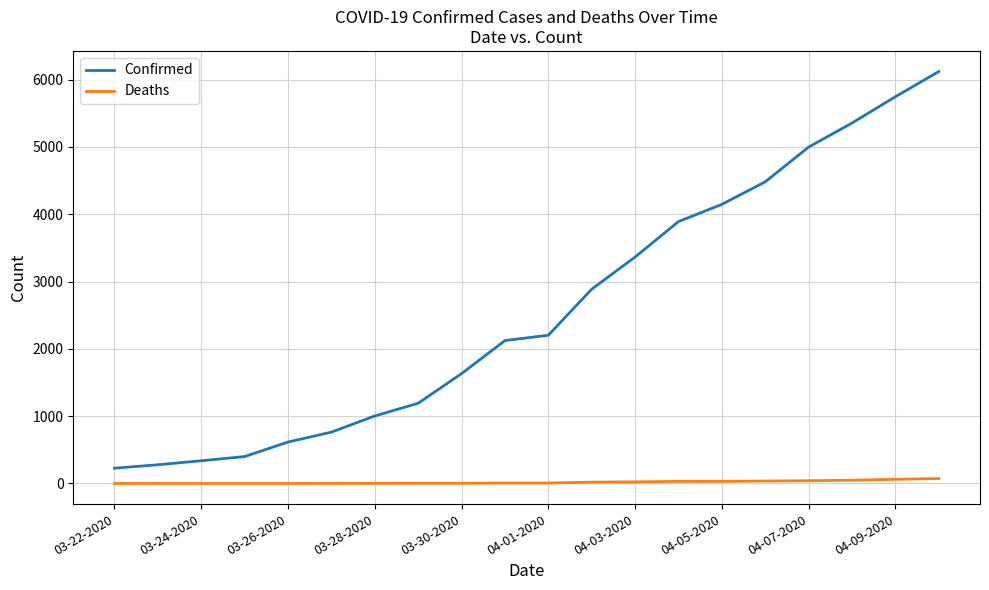

What is the difference between the maximum and minimum values in the Confirmed series?

5892